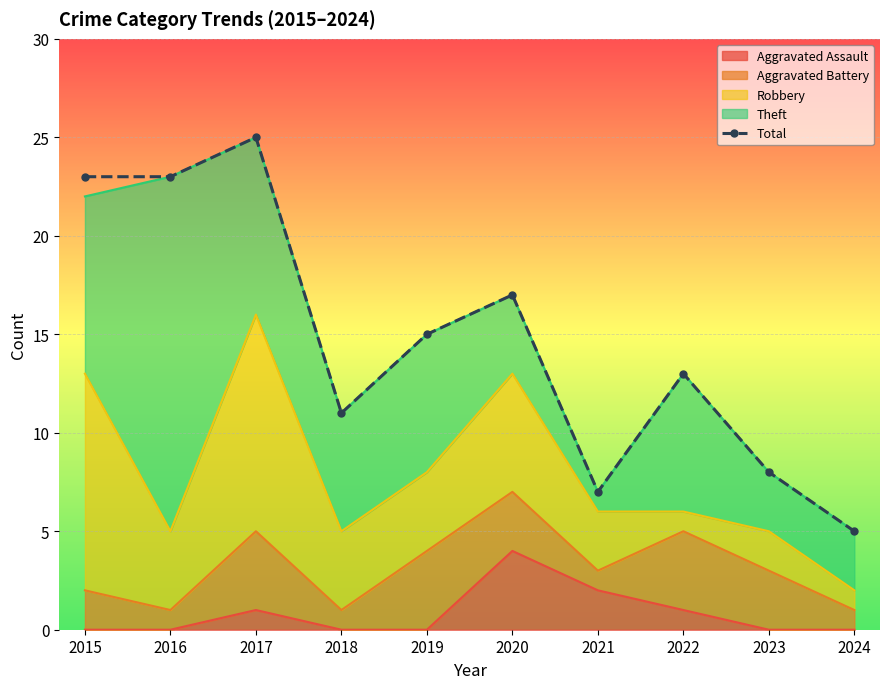

Count the number of values greater than 15.

4